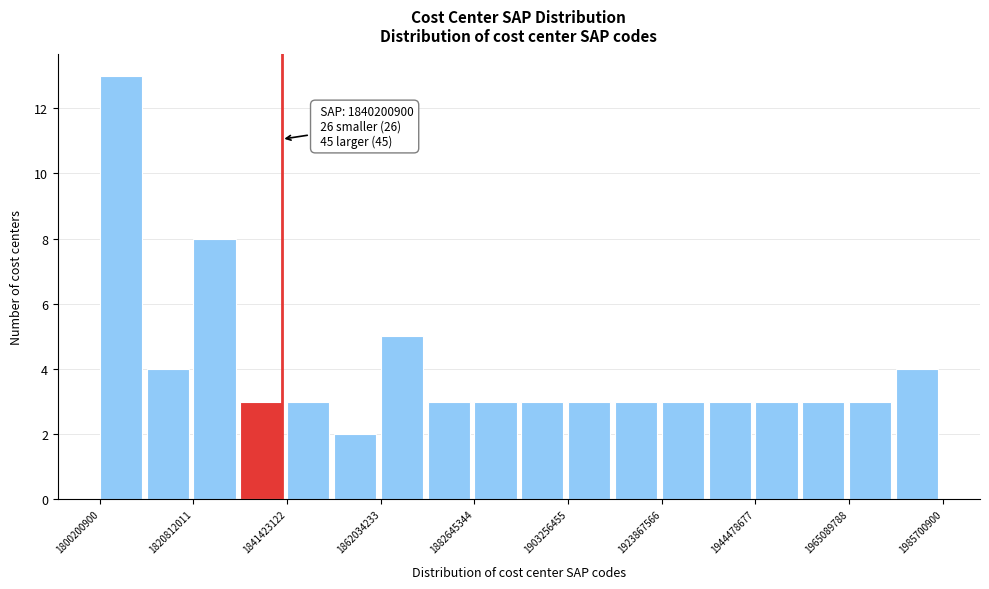

Read against the x-axis, roughly where is the centre of the tallest bar?

1805000000